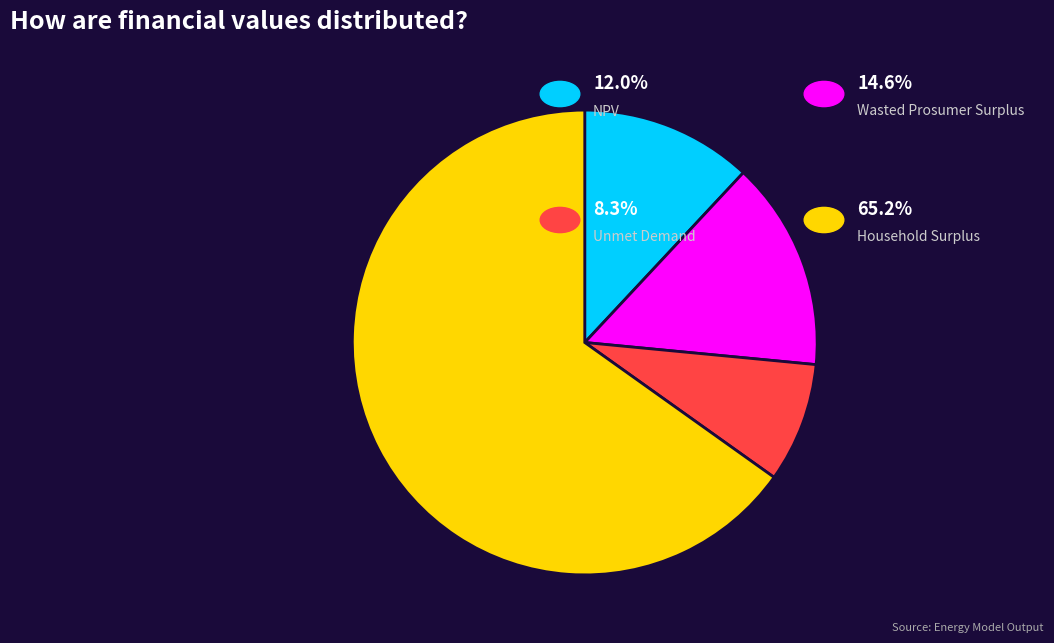

Does any single category account for the majority?

Yes